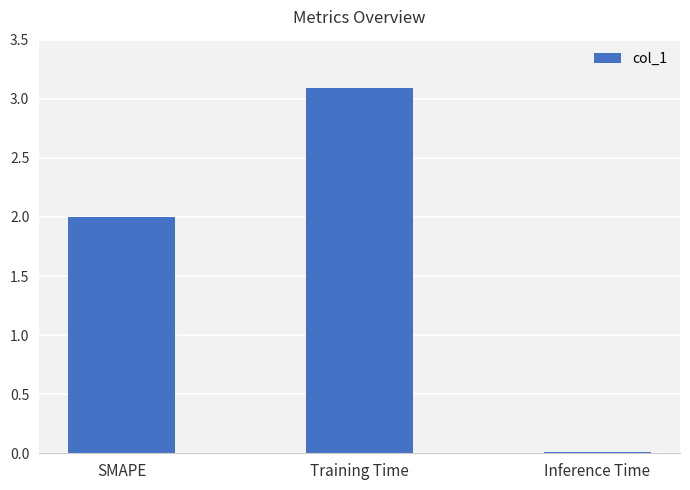

Between Training Time and Inference Time, which is larger?

Training Time